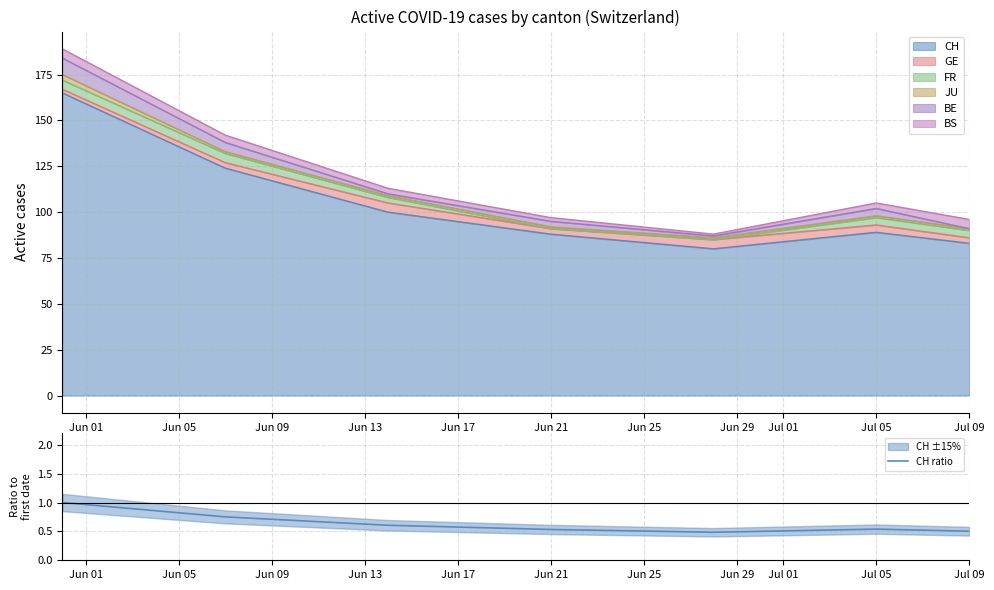

What is the highest value of the CH series?

165